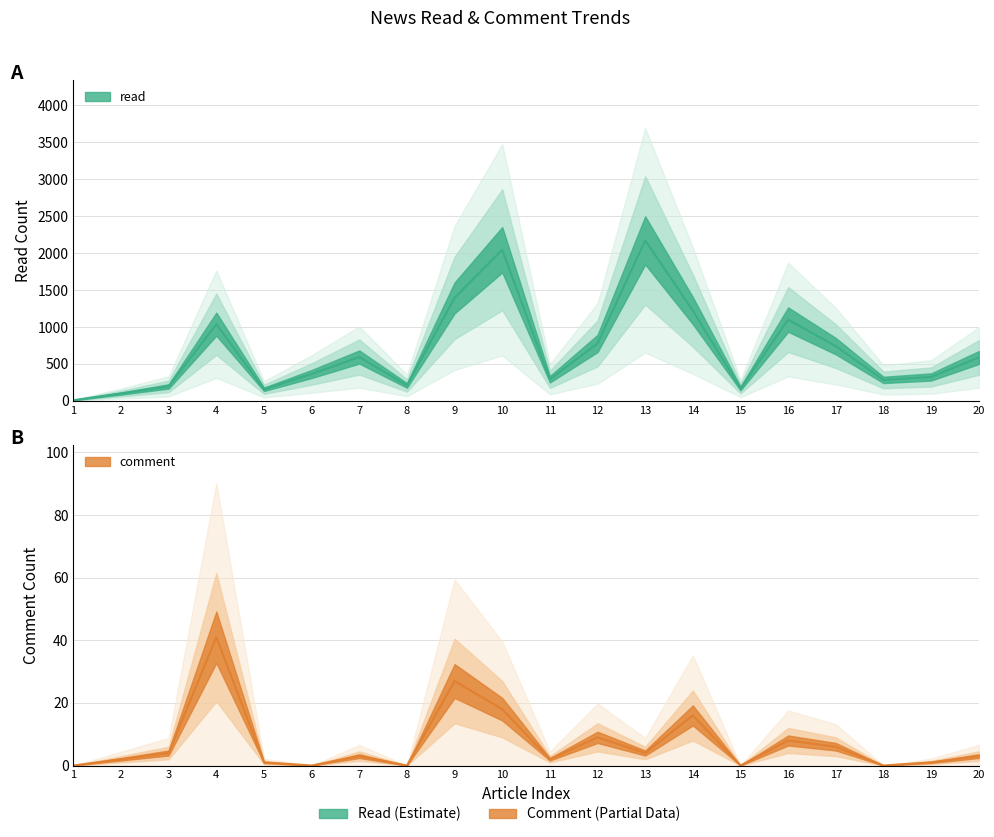

How many values in the read series exceed 586?

9